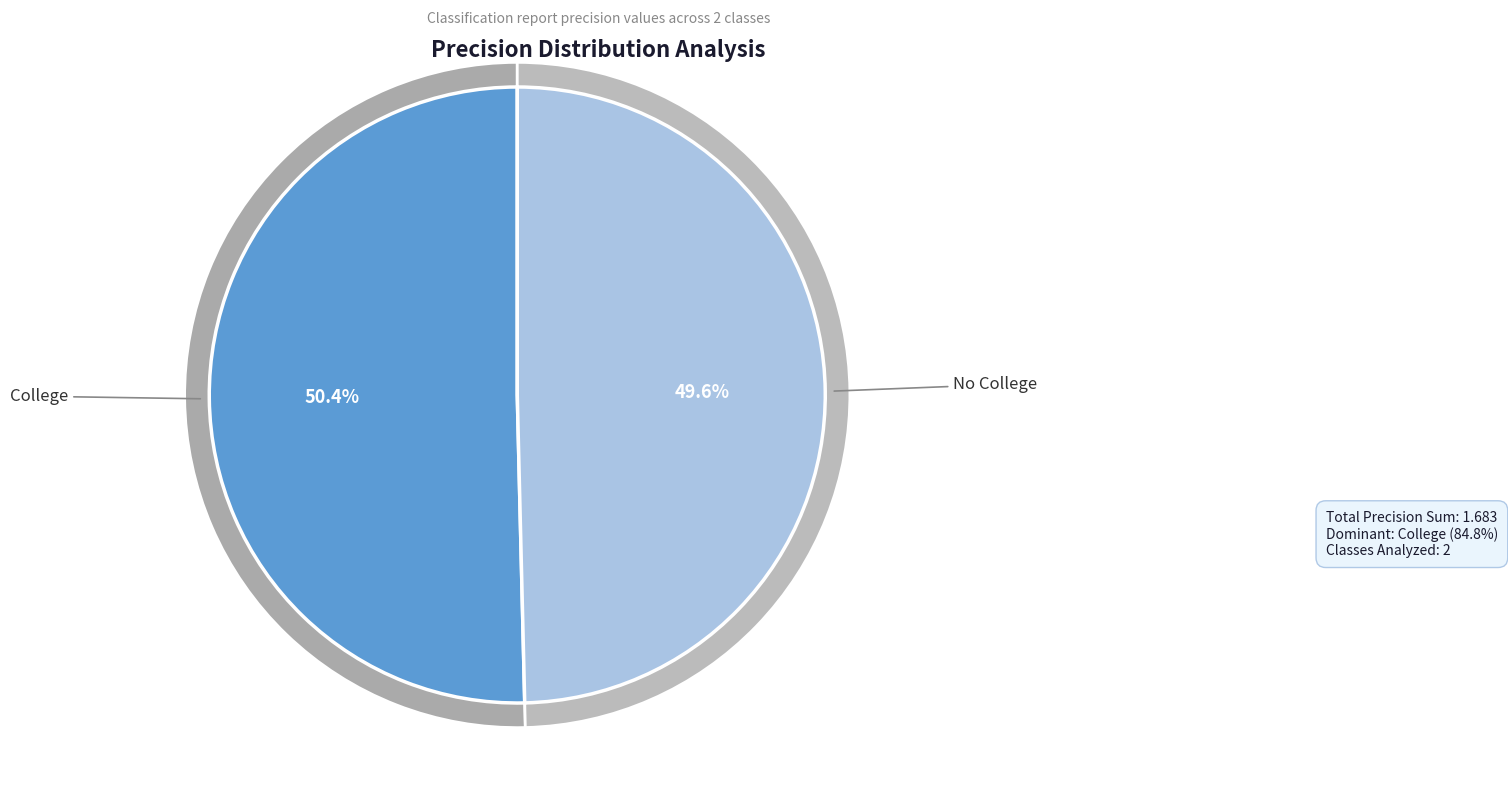

Does College represent more than half of the total?

Yes